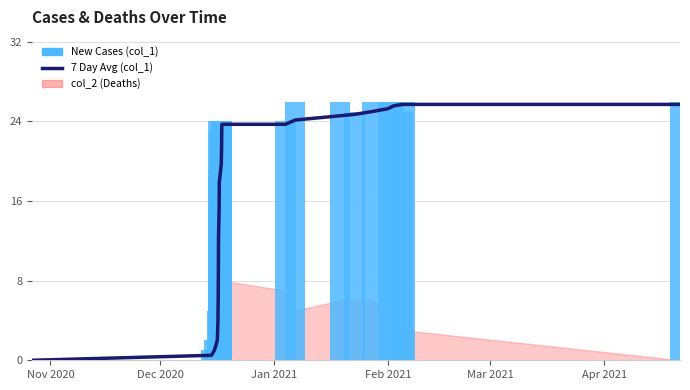

Which series has the largest range (max minus min)?

New Cases (col_1)